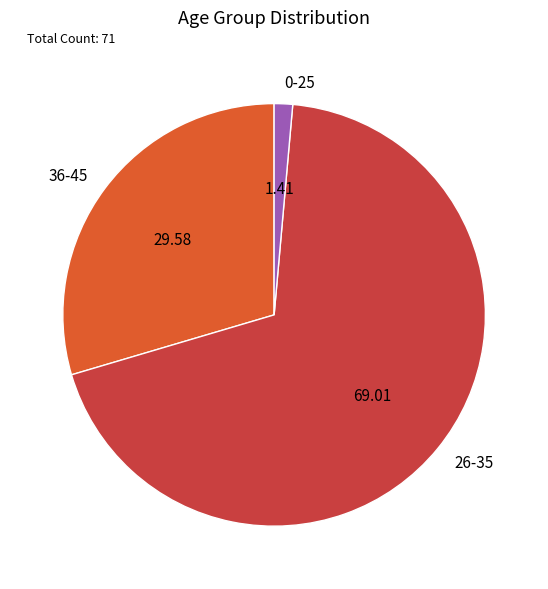

Combined, do 36-45 and 26-35 account for over 50%?

Yes